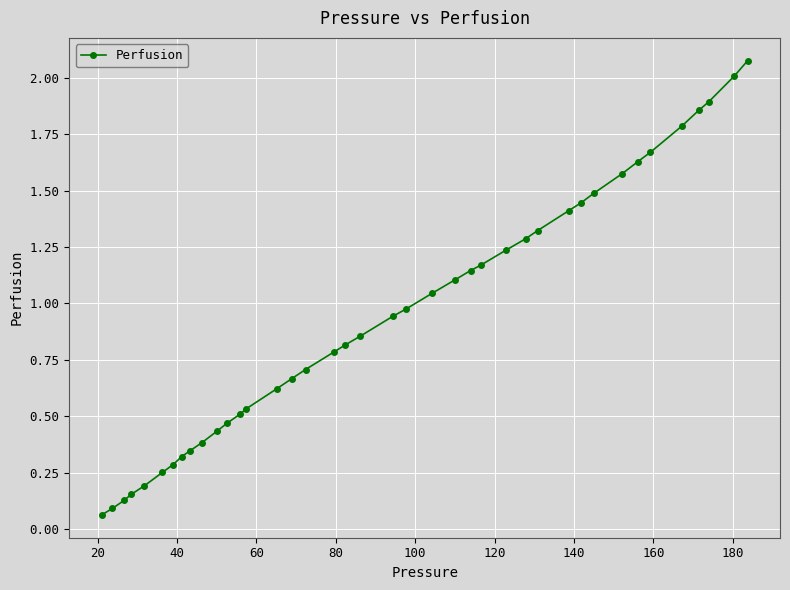

How many lines are shown in the chart?

1